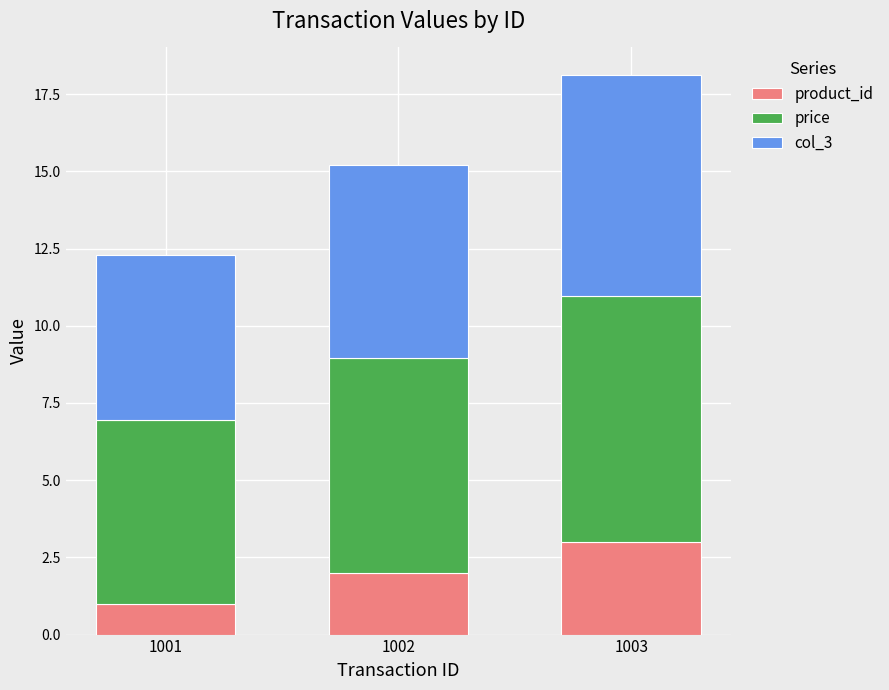

The value of product_id at 1001 is 1.0. True or false?

True